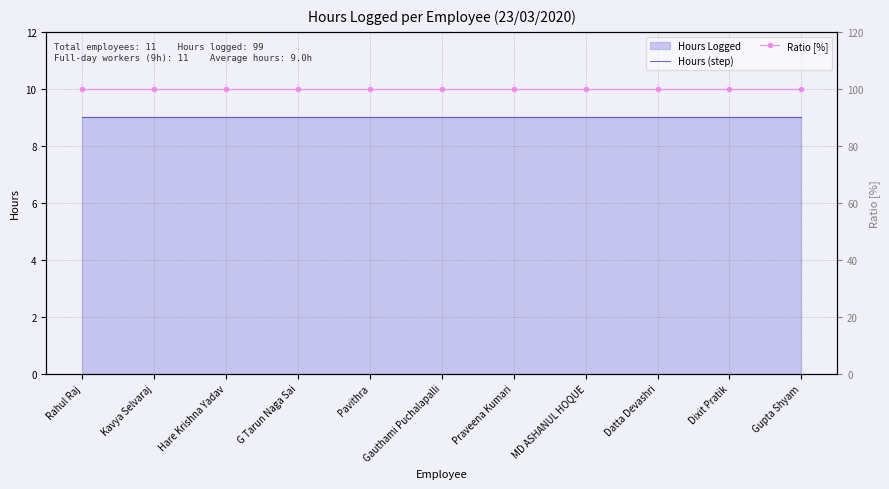

Reading right to left, transcribe all the data shown in this chart.

Hours (step): Gupta Shyam=9	Dixit Pratik=9	Datta Devashri=9	MD ASHANUL HOQUE=9	Praveena Kumari=9	Gauthami Puchalapalli=9	Pavithra=9	G Tarun Naga Sai=9	Hare Krishna Yadav=9	Kavya Selvaraj=9	Rahul Raj=9
Ratio [%]: Gupta Shyam=100	Dixit Pratik=100	Datta Devashri=100	MD ASHANUL HOQUE=100	Praveena Kumari=100	Gauthami Puchalapalli=100	Pavithra=100	G Tarun Naga Sai=100	Hare Krishna Yadav=100	Kavya Selvaraj=100	Rahul Raj=100